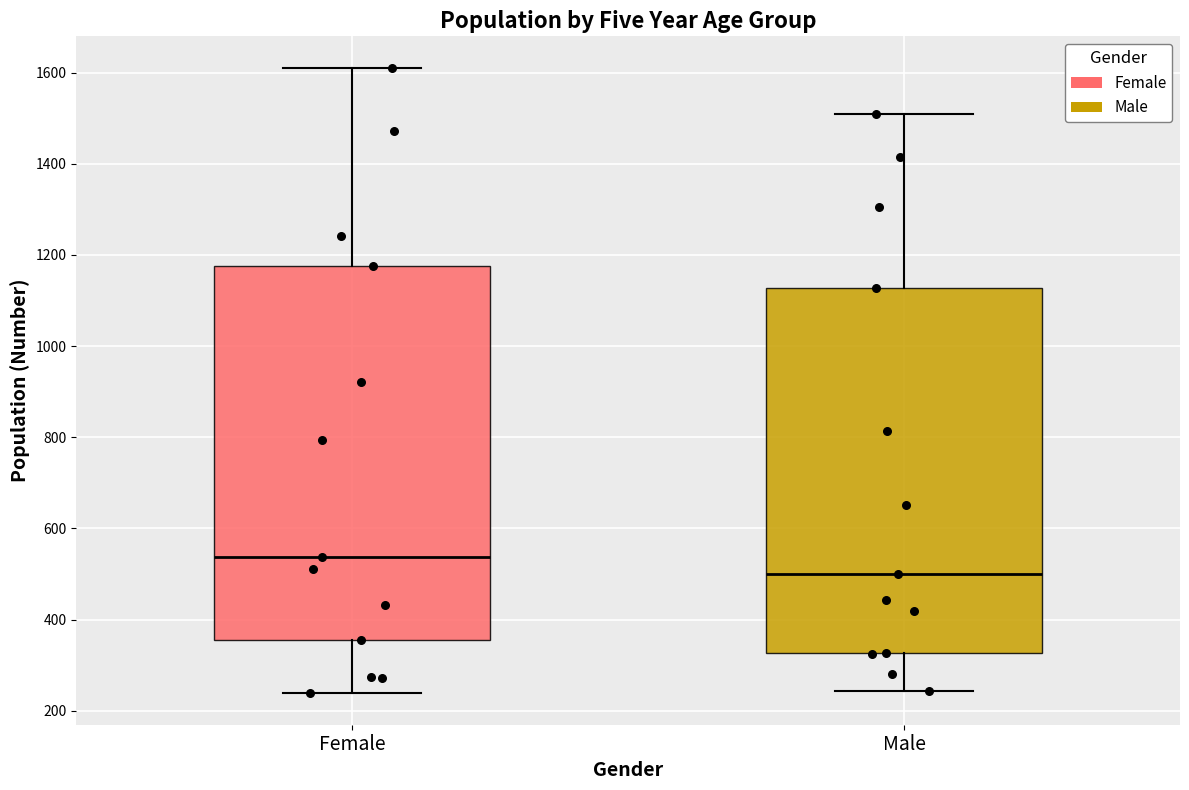

Reading left to right, read every box against the y-axis: the position of its median line, the range the box covers, and the ends of its whiskers. The values are not printed on the chart, so give them approximately, as read against the axis.

Female: median 540, box 360 to 1180, whiskers 240 to 1620
Male: median 500, box 320 to 1120, whiskers 240 to 1500